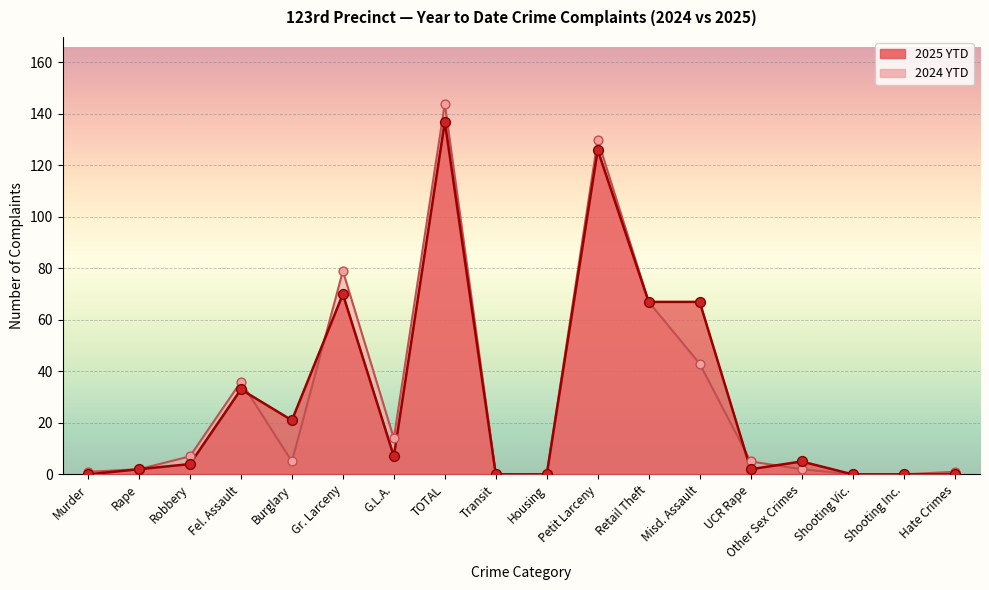

Which series has the largest total across all categories?

2025 YTD